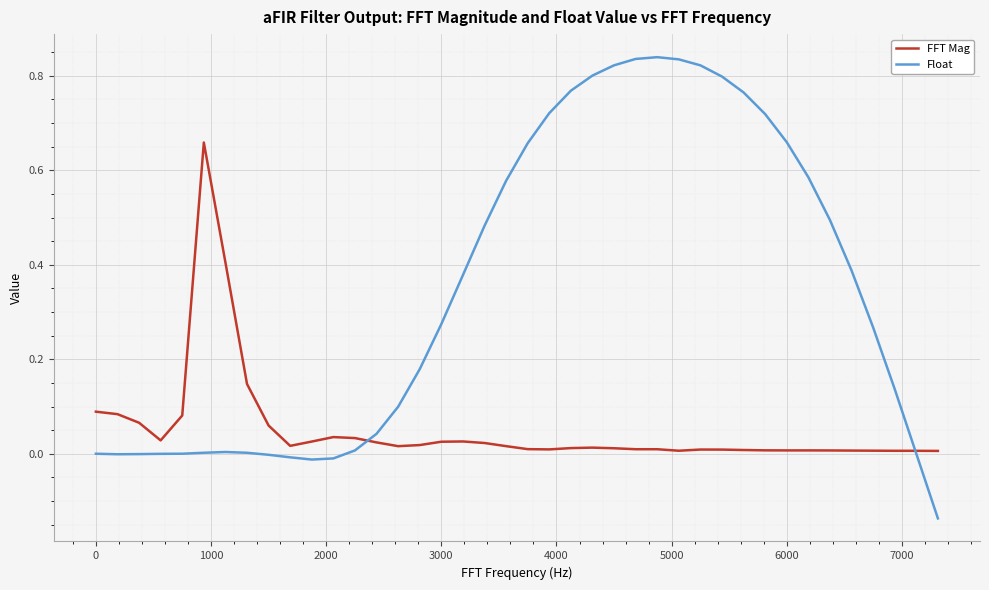

How many lines are shown in the chart?

2